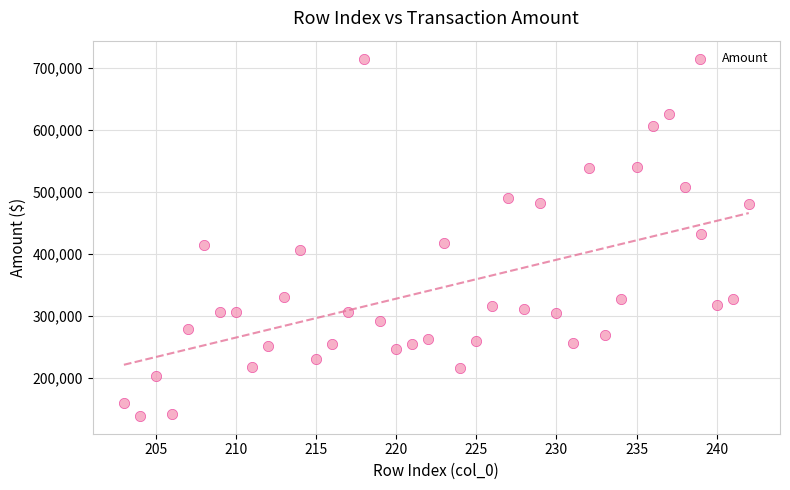

What is the range of Y values (max minus min)?

577327.6